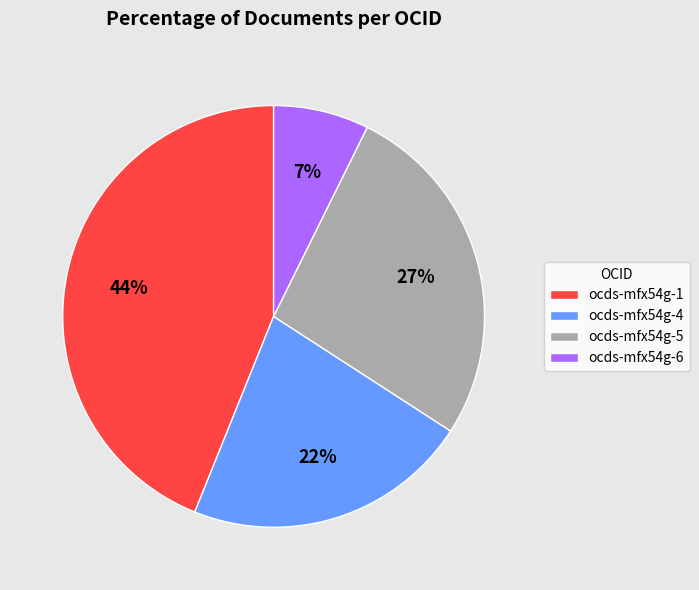

Is it true that ocds-mfx54g-5 is 27% of the pie?

True